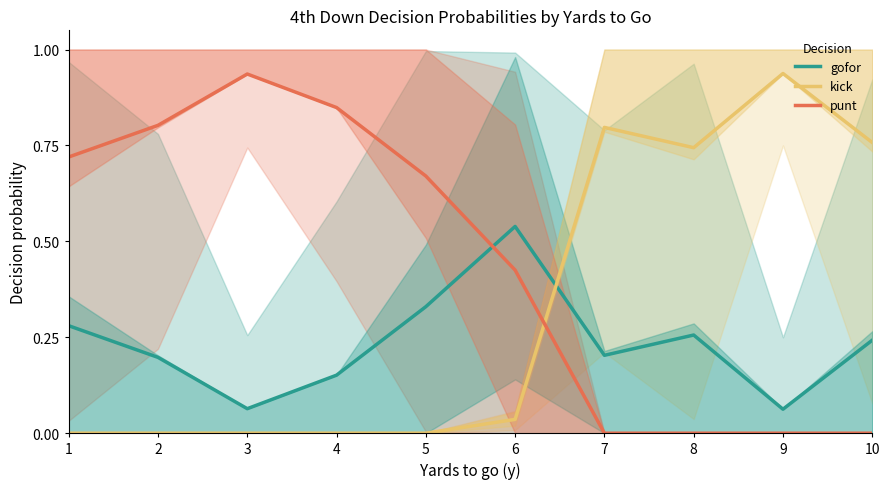

What is the average value of the punt series?

0.4